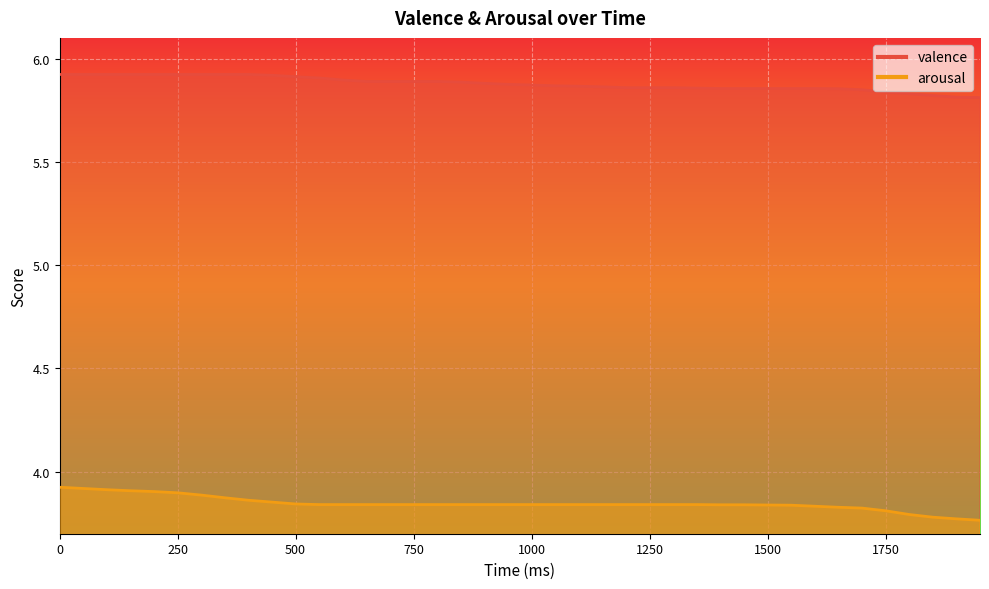

What is the spread (max minus min) of values at 1200?

2.0